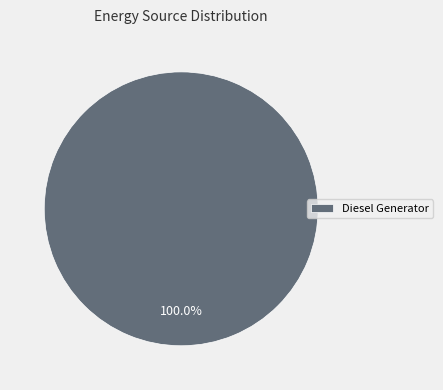

Rank the categories by value from lowest to highest.

Diesel Generator